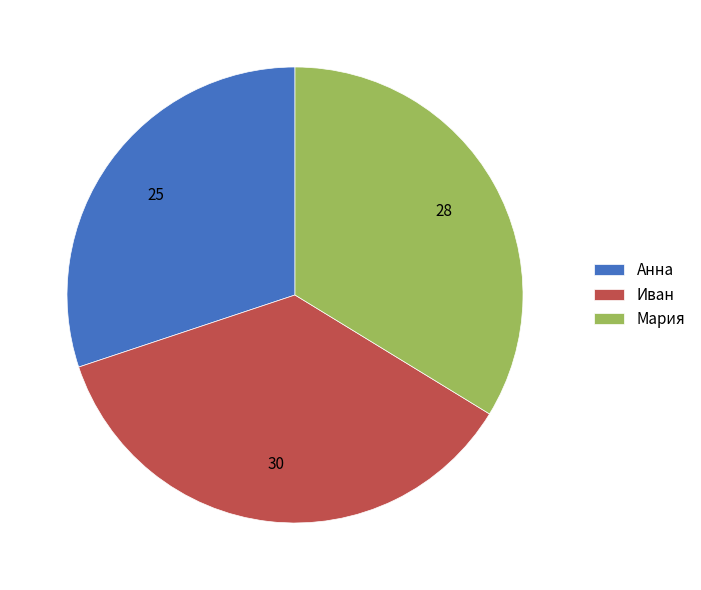

Do Анна and Иван together represent more than half of the pie?

Yes